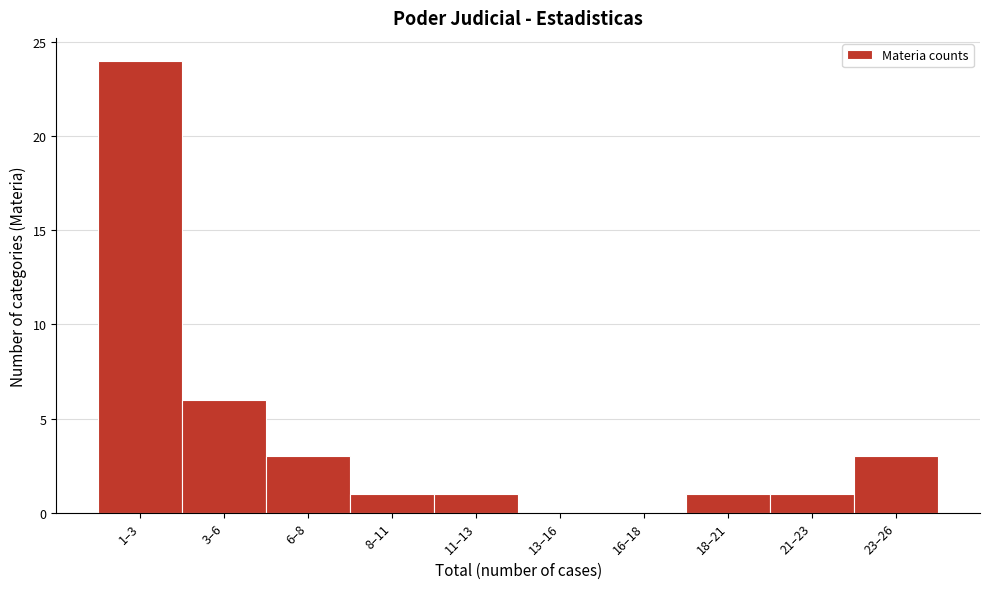

Reading left to right, extract all data points from this chart.

1–3=24	3–6=6	6–8=3	8–11=1	11–13=1	13–16=0	16–18=0	18–21=1	21–23=1	23–26=3